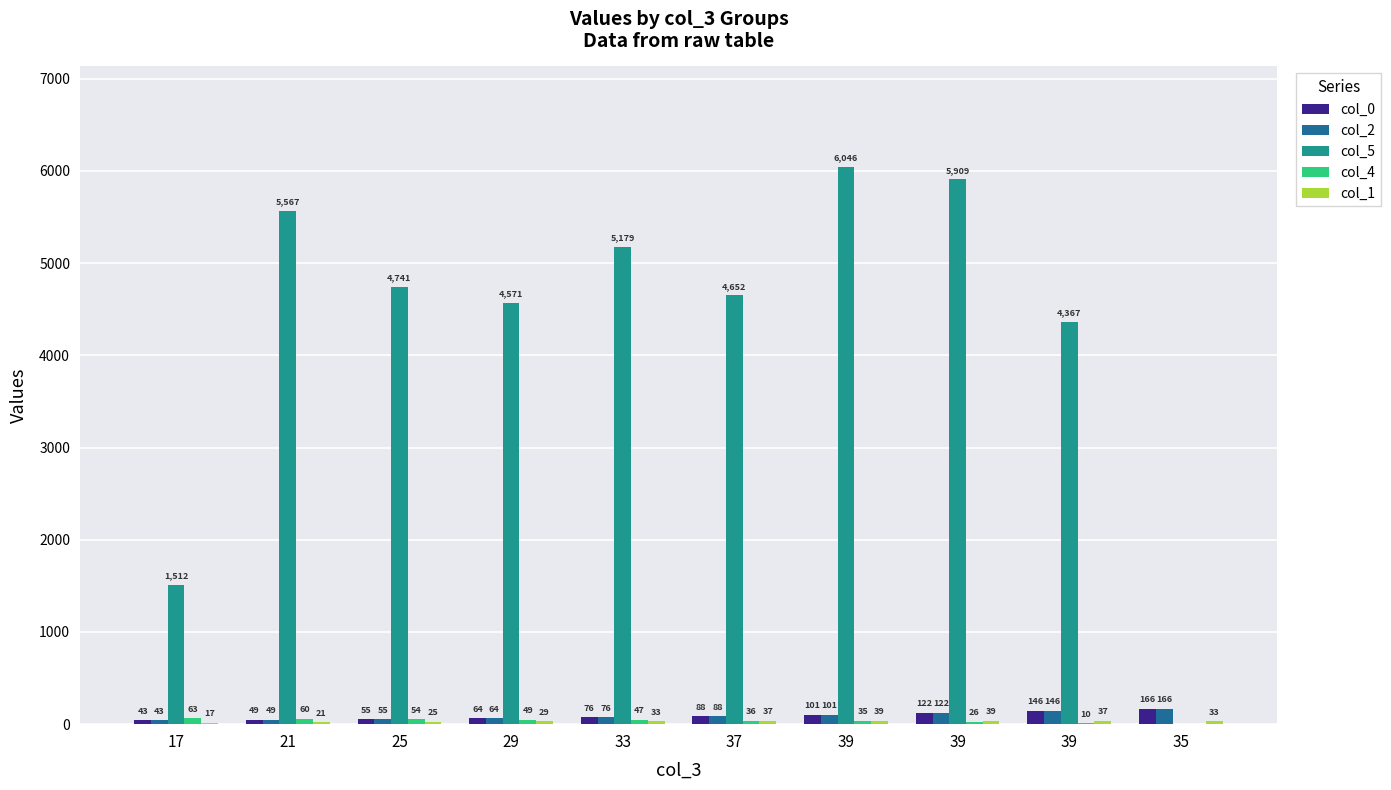

What is the label of the 7th bar from the left?

39